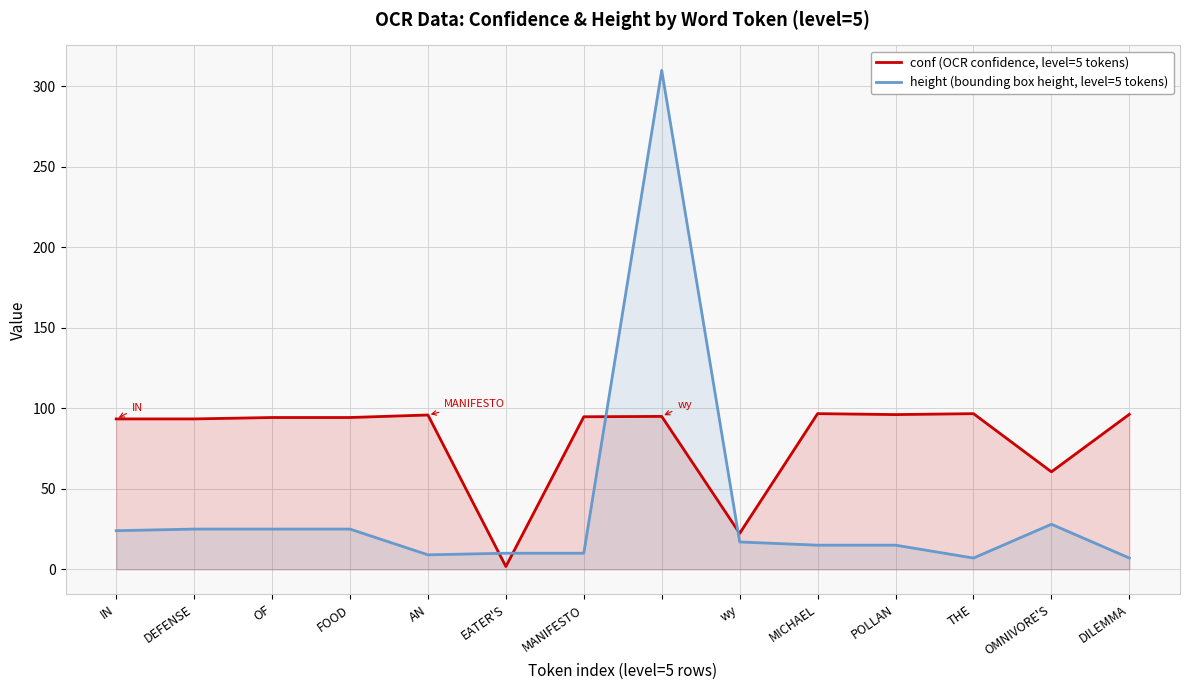

Which series has the largest total across all categories?

conf (OCR confidence, level=5 tokens)